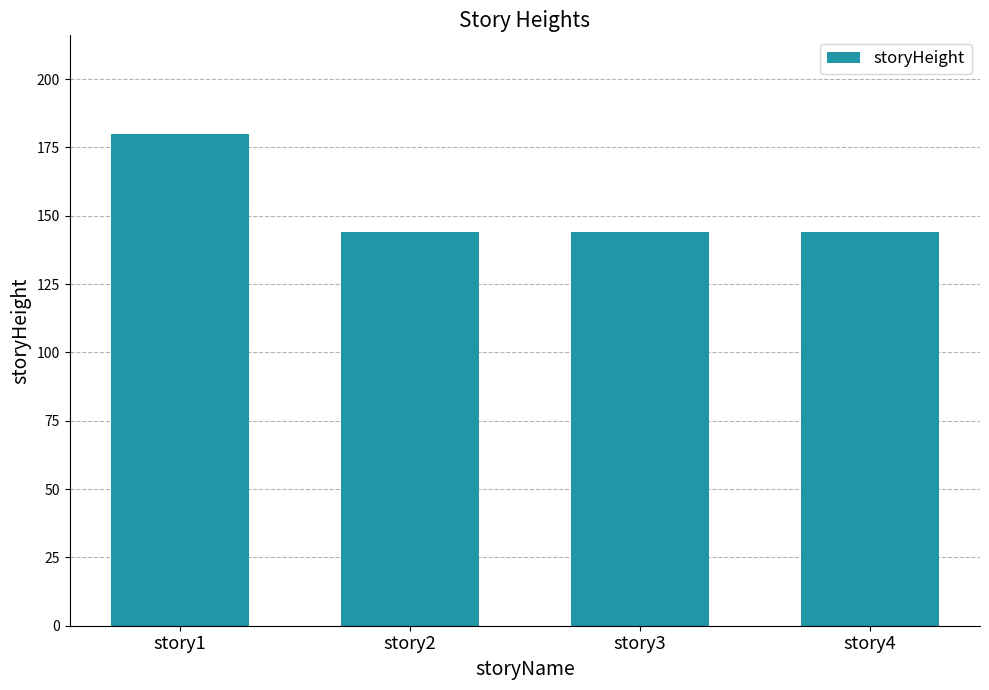

What is the difference between the maximum and minimum values?

36